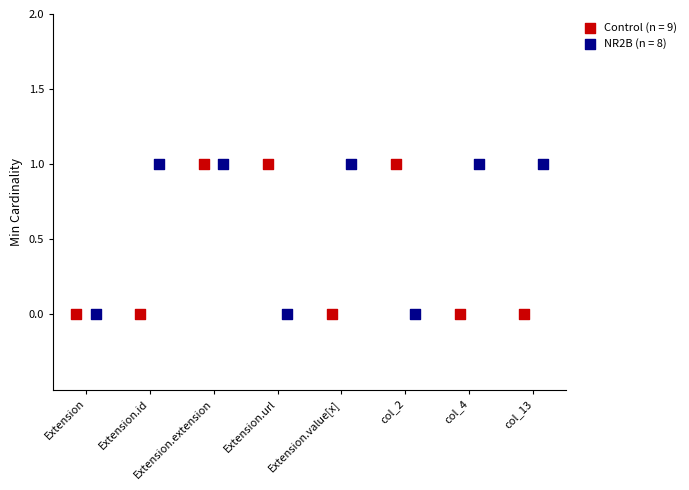

Which series has the largest Y range (max minus min)?

Control (n = 9)